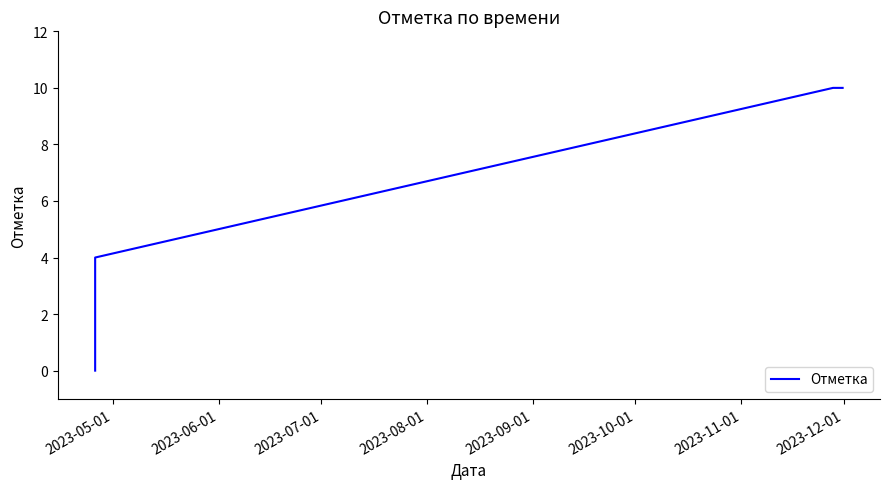

How many lines are shown in the chart?

1